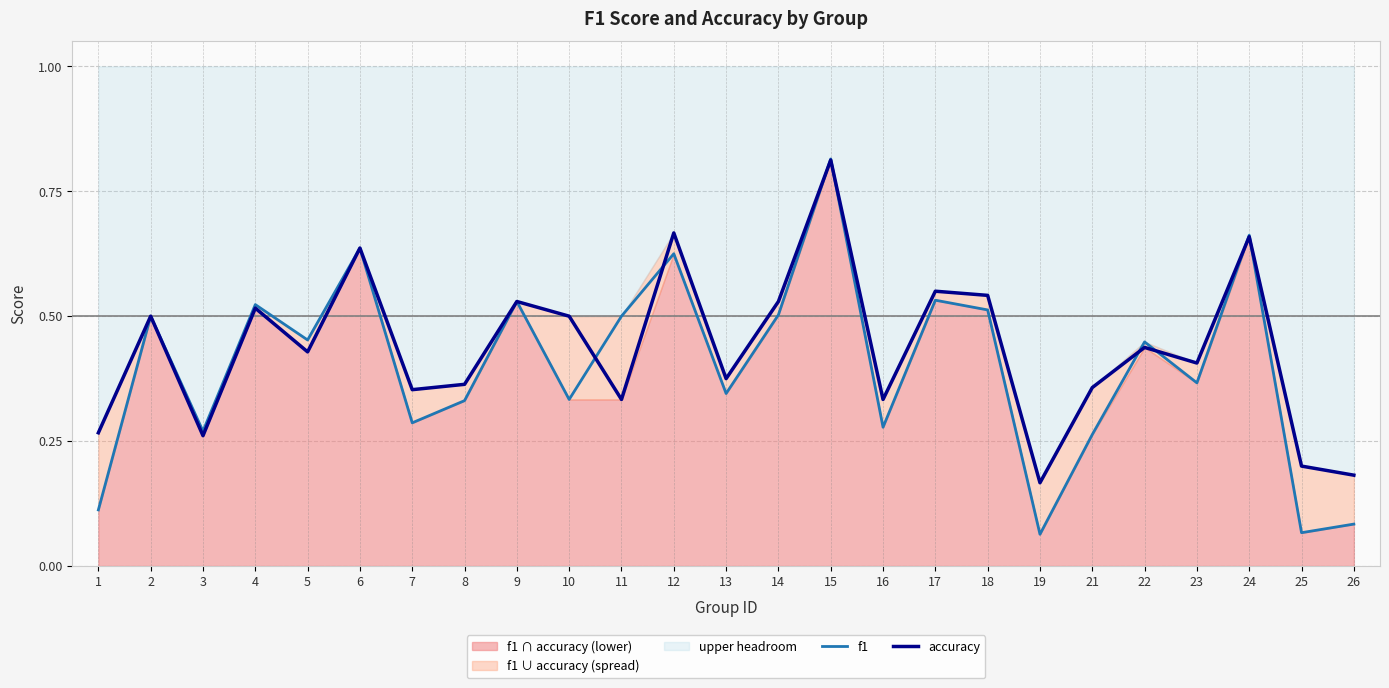

After their last crossing, which series has the higher values: accuracy or f1?

accuracy